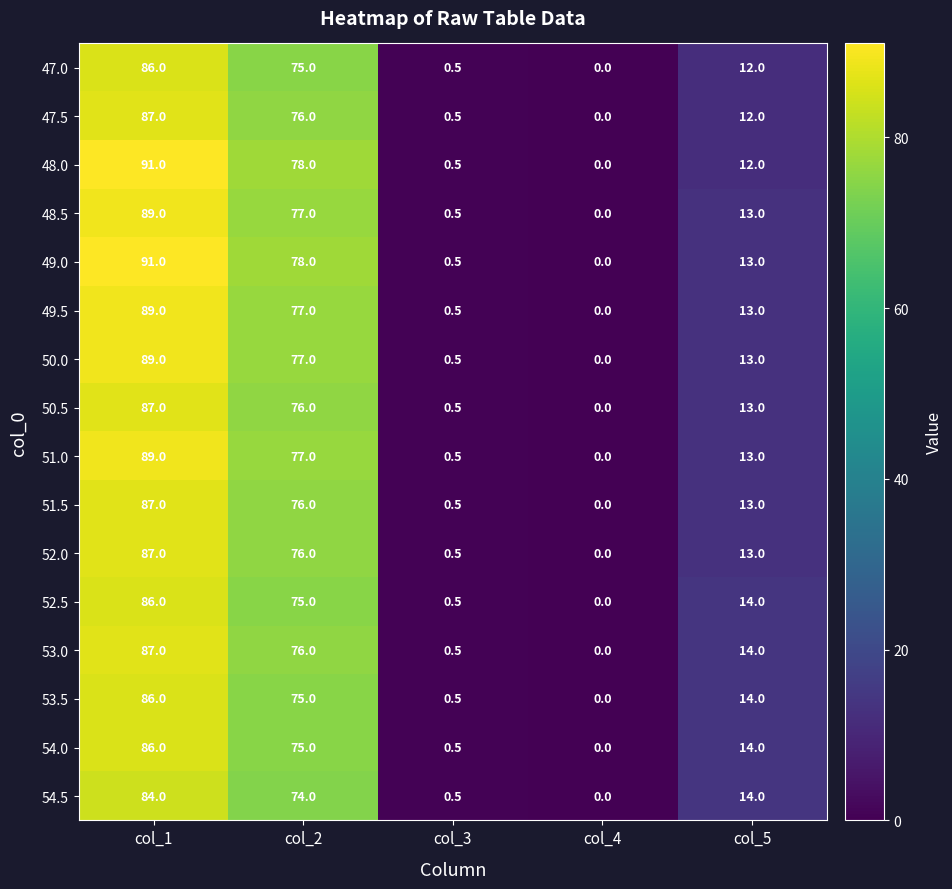

Which category has the highest value across all series?

col_1